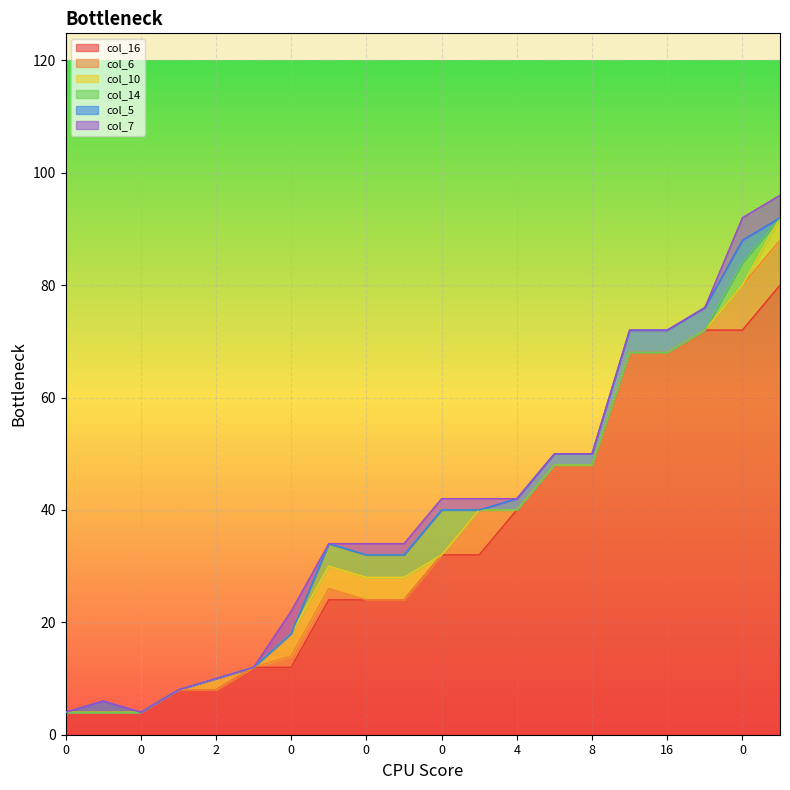

Reading left to right, transcribe all the data shown in this chart.

col_16: 0=4	2=4	0=4	2=8	2=8	2=12	0=12	0=24	0=24	0=24	0=32	2=32	4=40	8=48	8=48	16=68	16=68	16=72	0=72	0=80
col_6: 0=0	2=0	0=0	2=0	2=0	2=0	0=2	0=2	0=0	0=0	0=0	2=8	4=0	8=0	8=0	16=0	16=0	16=0	0=8	0=8
col_10: 0=0	2=0	0=0	2=0	2=2	2=0	0=4	0=4	0=4	0=4	0=0	2=0	4=0	8=0	8=0	16=0	16=0	16=0	0=0	0=4
col_14: 0=0	2=0	0=0	2=0	2=0	2=0	0=0	0=4	0=4	0=4	0=8	2=0	4=0	8=0	8=0	16=0	16=0	16=0	0=4	0=0
col_5: 0=0	2=2	0=0	2=0	2=0	2=0	0=0	0=0	0=0	0=0	0=0	2=0	4=2	8=2	8=2	16=4	16=4	16=4	0=4	0=0
col_7: 0=0	2=0	0=0	2=0	2=0	2=0	0=4	0=0	0=2	0=2	0=2	2=2	4=0	8=0	8=0	16=0	16=0	16=0	0=4	0=4